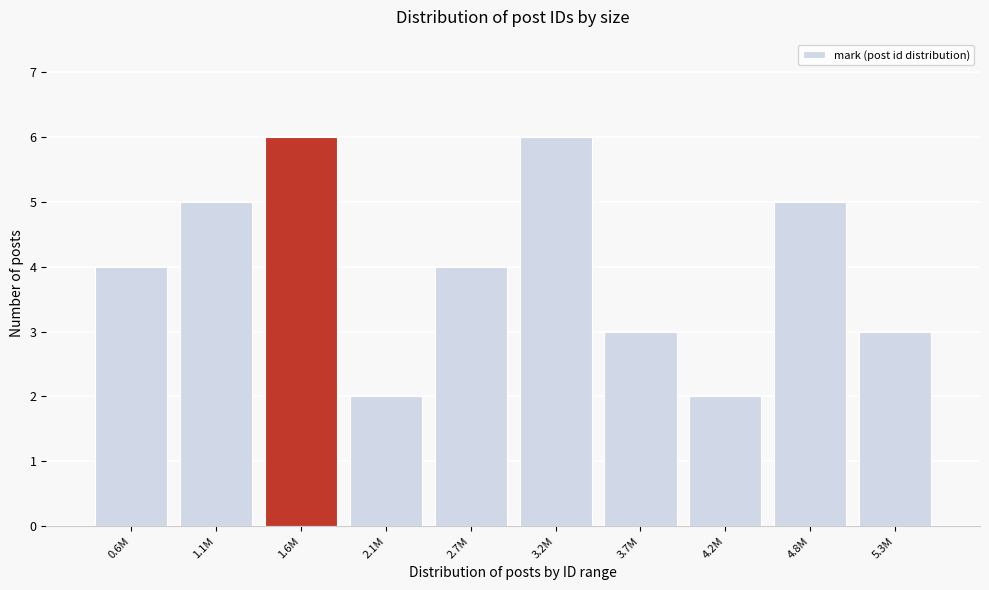

Reading right to left, list all the values displayed in this chart.

5.3M=3	4.8M=5	4.2M=2	3.7M=3	3.2M=6	2.7M=4	2.1M=2	1.6M=6	1.1M=5	0.6M=4